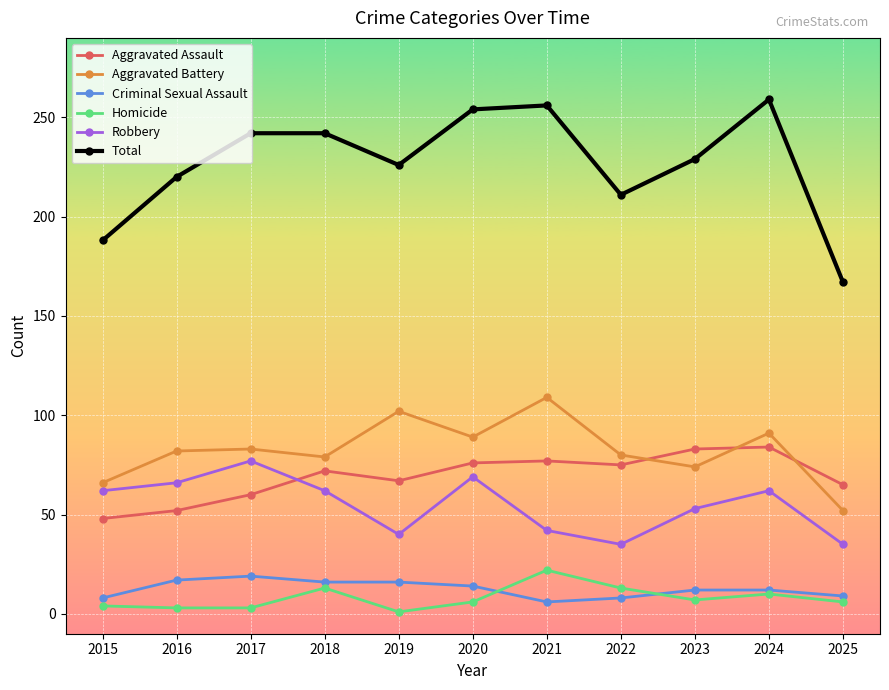

True or false: Aggravated Assault has more than 1 interior local peaks.

True